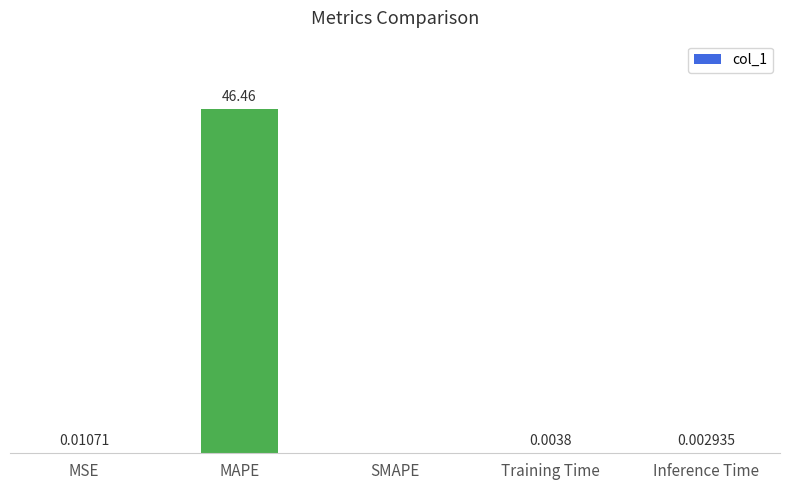

Which category has the highest value across all series?

MAPE